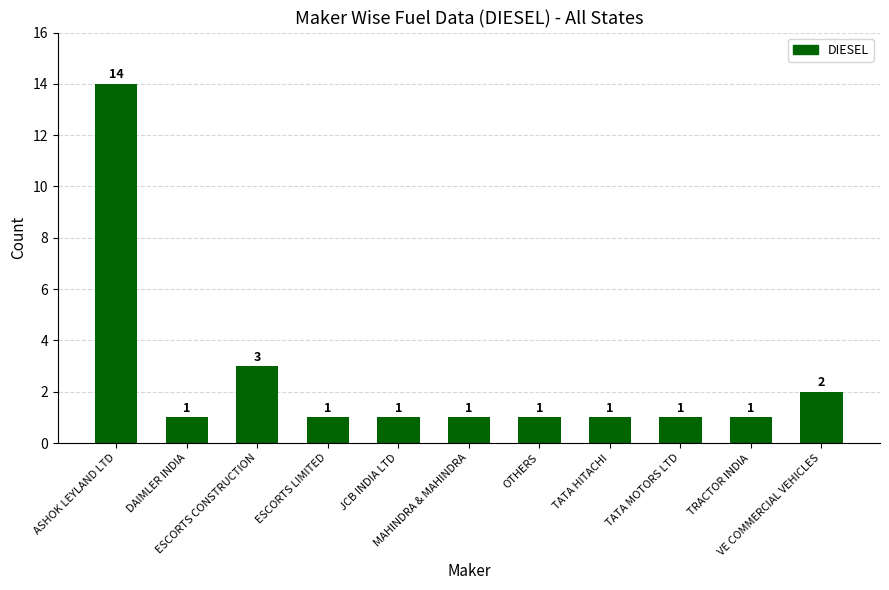

How many bars are there in total?

11